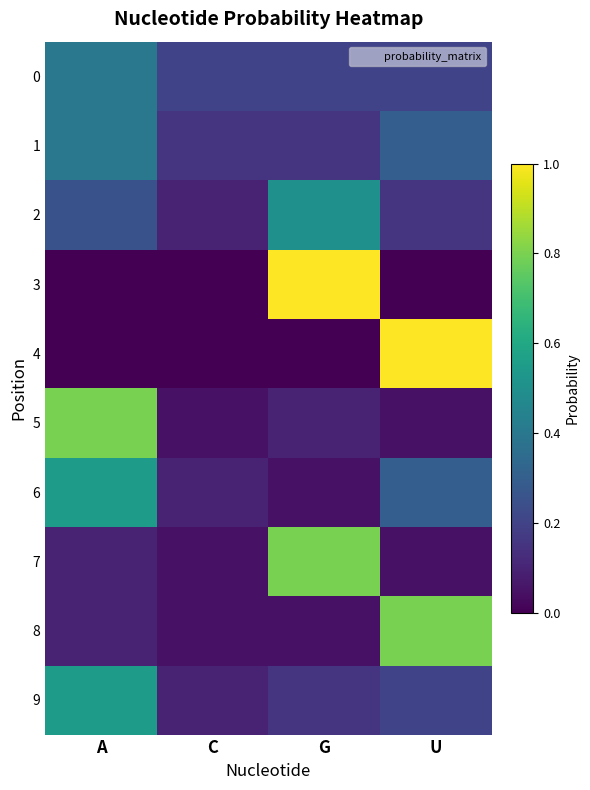

Reading left to right, what are all the values shown in this chart?

0: A=0.4	C=0.2	G=0.2	U=0.2
1: A=0.4	C=0.1	G=0.1	U=0.3
2: A=0.2	C=0.1	G=0.5	U=0.1
3: A=0.0	C=0.0	G=1.0	U=0.0
4: A=0.0	C=0.0	G=0.0	U=1.0
5: A=0.8	C=0.1	G=0.1	U=0.1
6: A=0.6	C=0.1	G=0.1	U=0.3
7: A=0.1	C=0.1	G=0.8	U=0.1
8: A=0.1	C=0.1	G=0.1	U=0.8
9: A=0.6	C=0.1	G=0.1	U=0.2